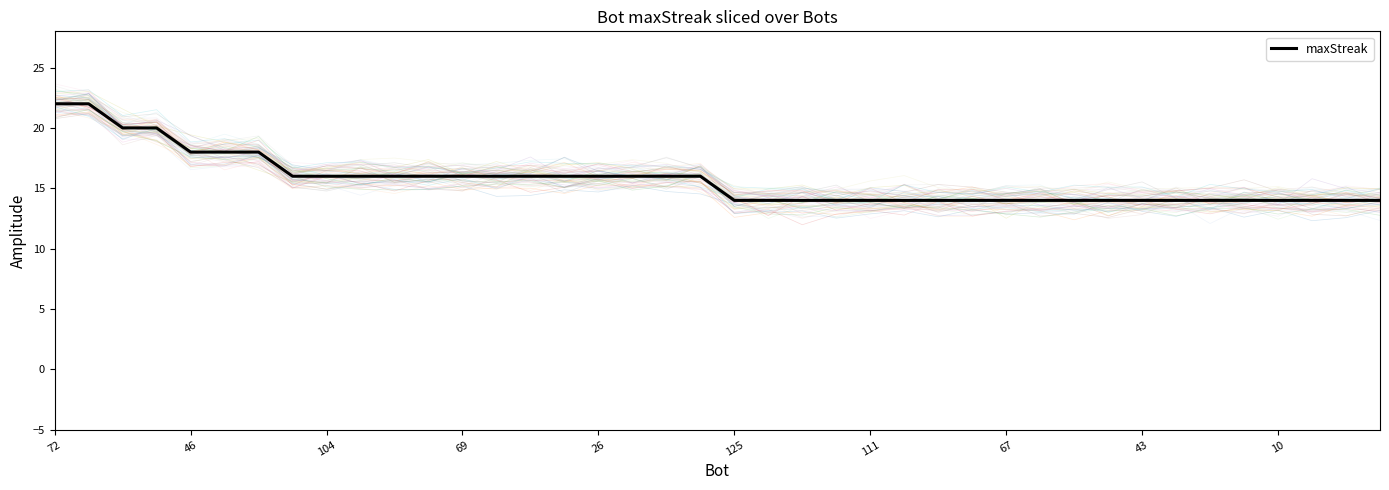

What is the maximum value for maxStreak?

22